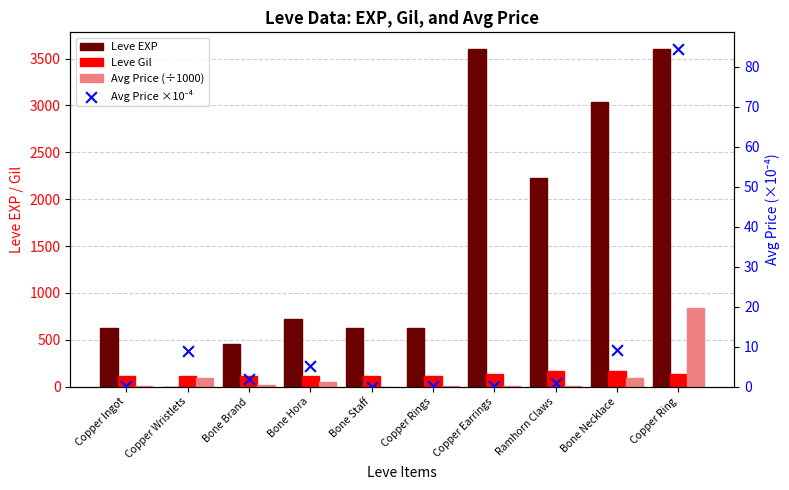

Which series contains the highest Y value?

Leve EXP